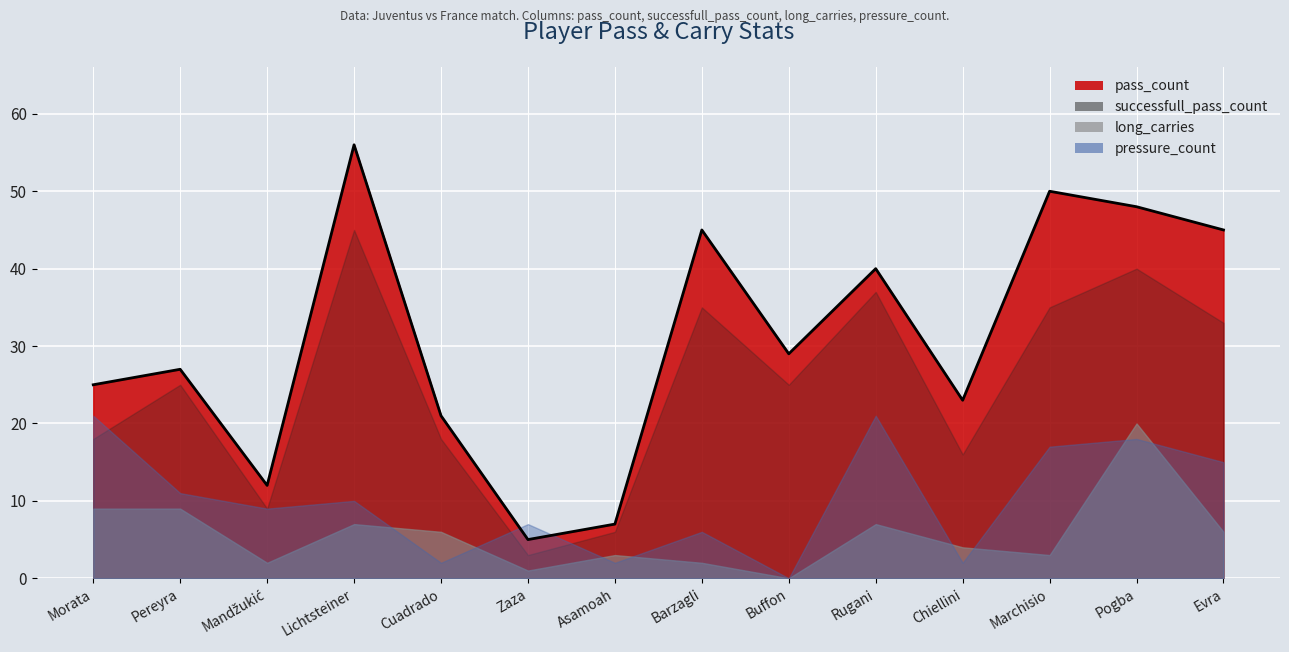

Reading right to left, transcribe all the data shown in this chart.

pass_count: 45	48	50	23	40	29	45	7	5	21	56	12	27	25
successfull_pass_count: 33	40	35	16	37	25	35	6	3	18	45	9	25	18
long_carries: 6	20	3	4	7	0	2	3	1	6	7	2	9	9
pressure_count: 15	18	17	2	21	0	6	2	7	2	10	9	11	21